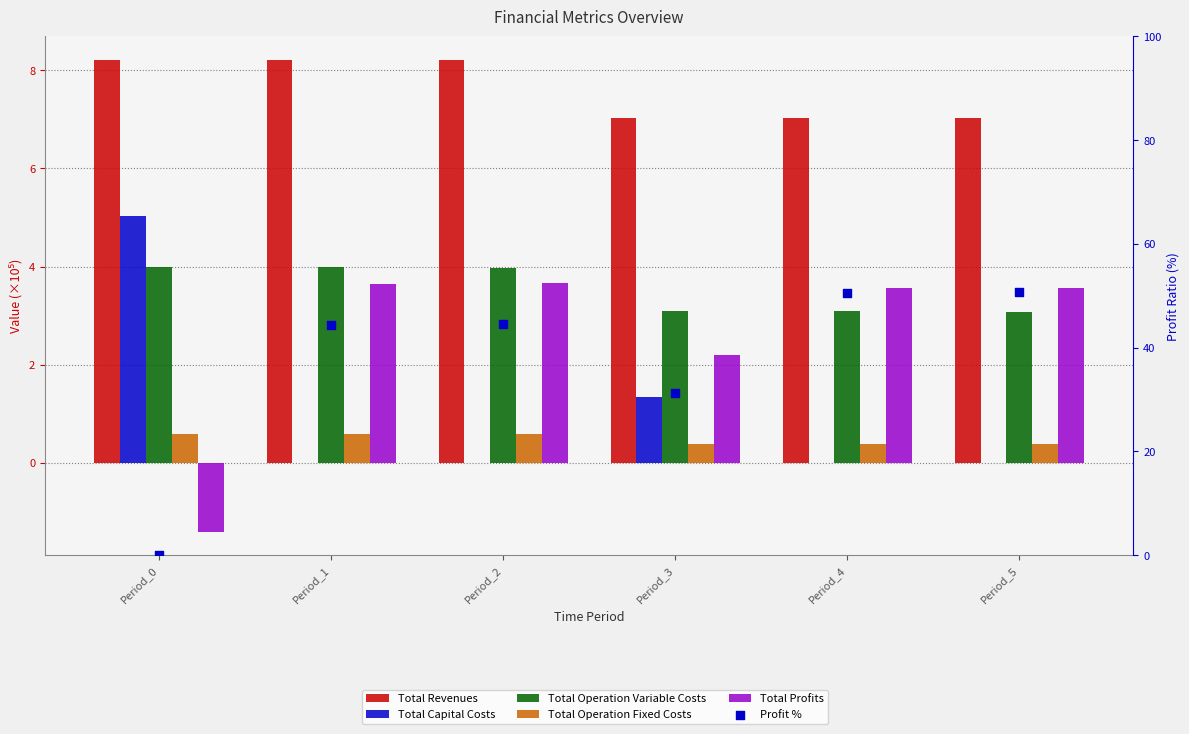

At which category is the sum across all series the highest?

Period_5